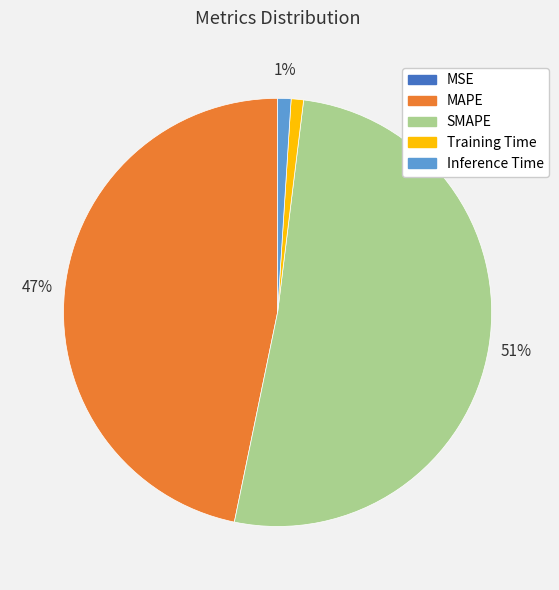

What is the majority slice?

SMAPE